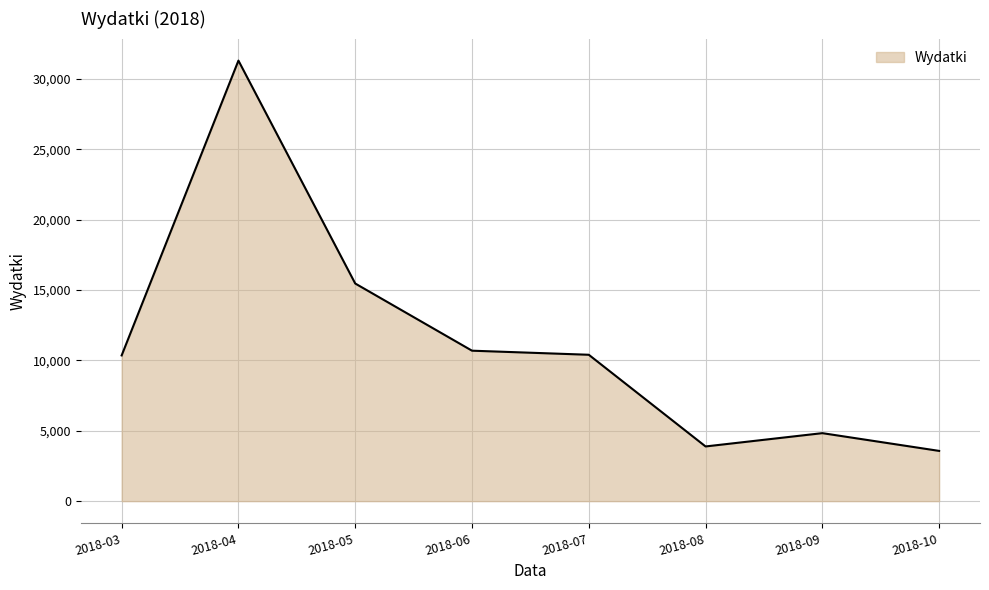

What is the change in value from 2018-03 to 2018-09?

-5522.9